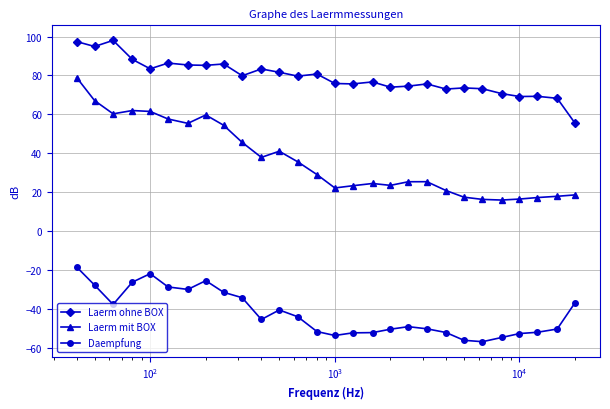

Which series has the largest total across all categories?

Laerm ohne BOX